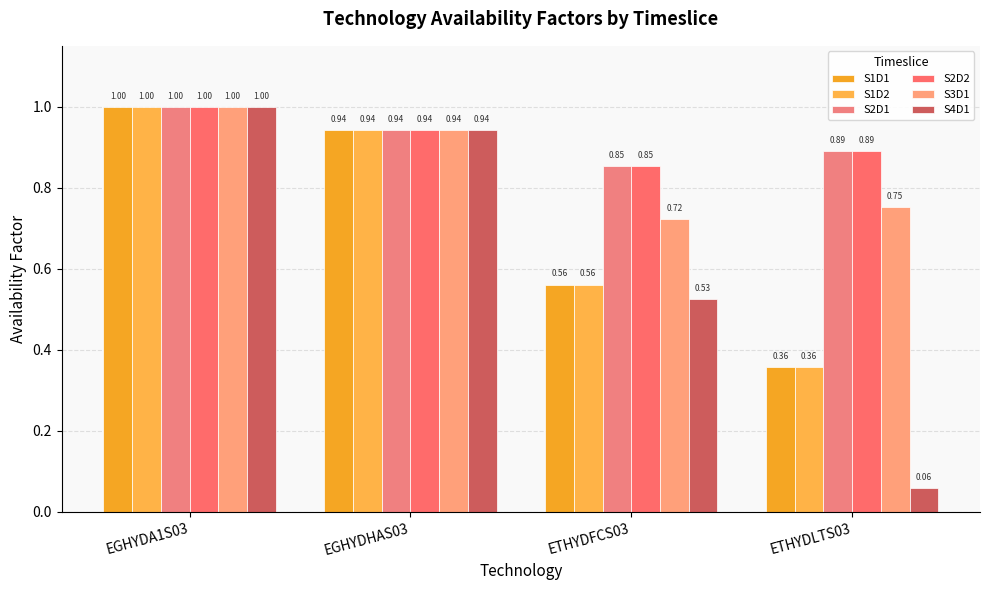

What are all the series names shown in the legend?

S1D1, S1D2, S2D1, S2D2, S3D1, S4D1